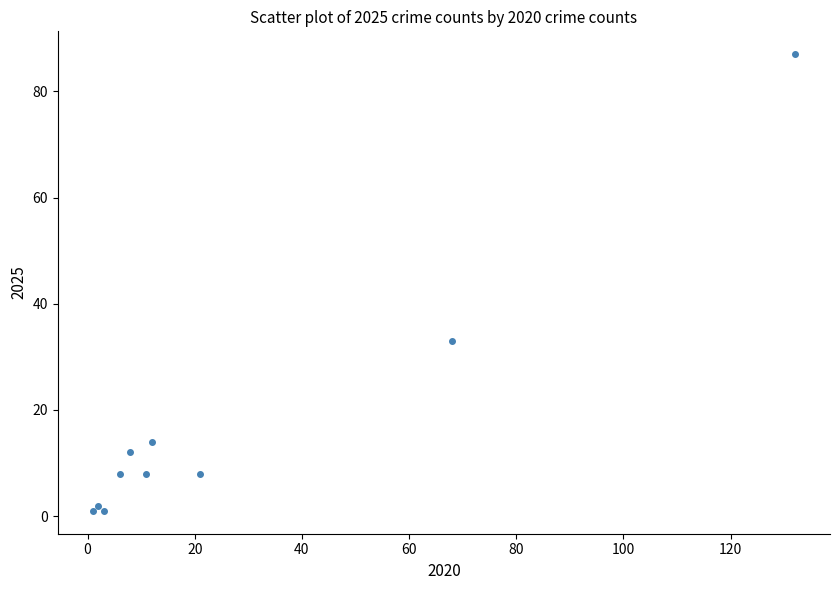

What Y value in the scatter plot is closest to 44?

33